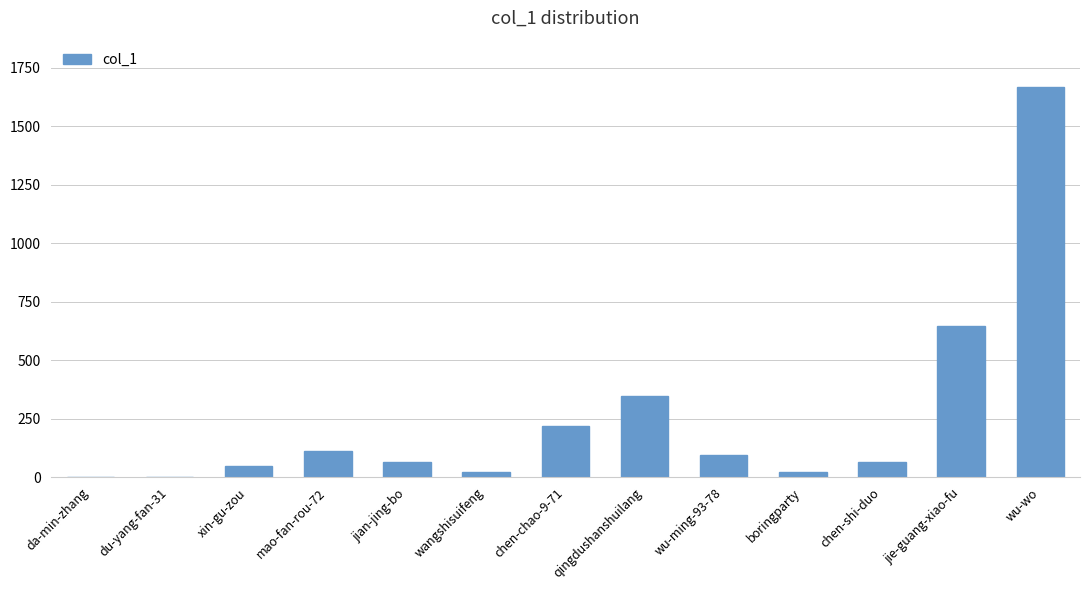

What is the ratio of the value at xin-gu-zou to the value at mao-fan-rou-72?

0.4